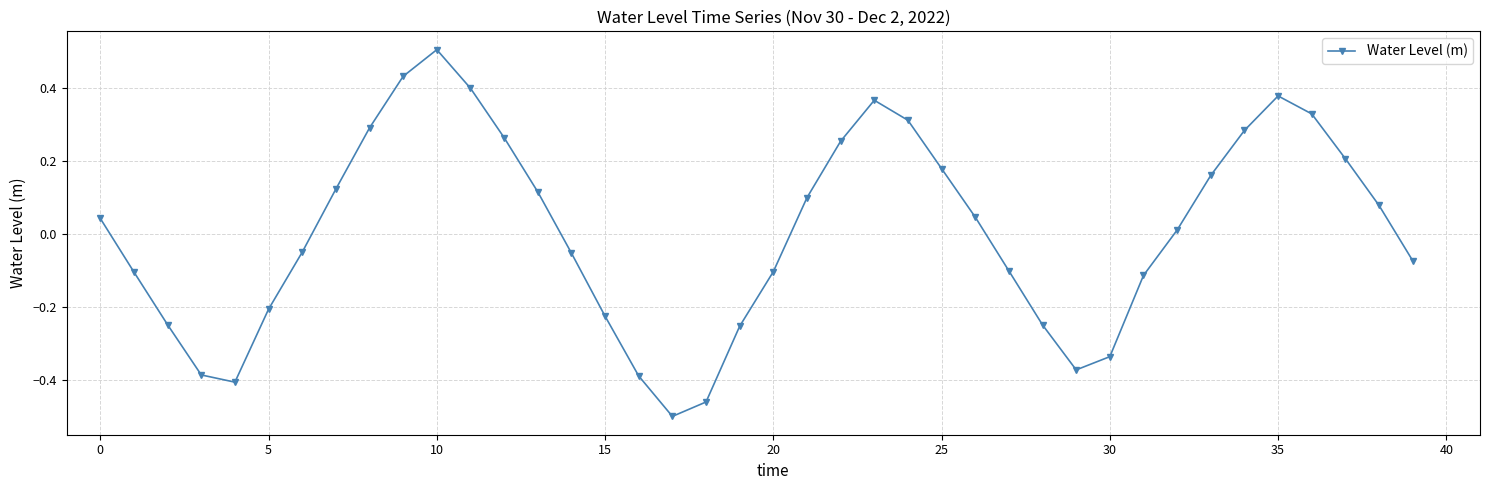

Is this an area chart (filled region under the line)?

No